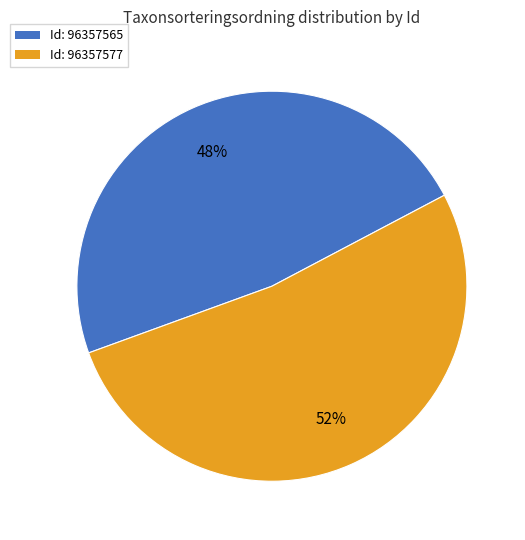

To the nearest percent, what is the average slice percentage?

50%